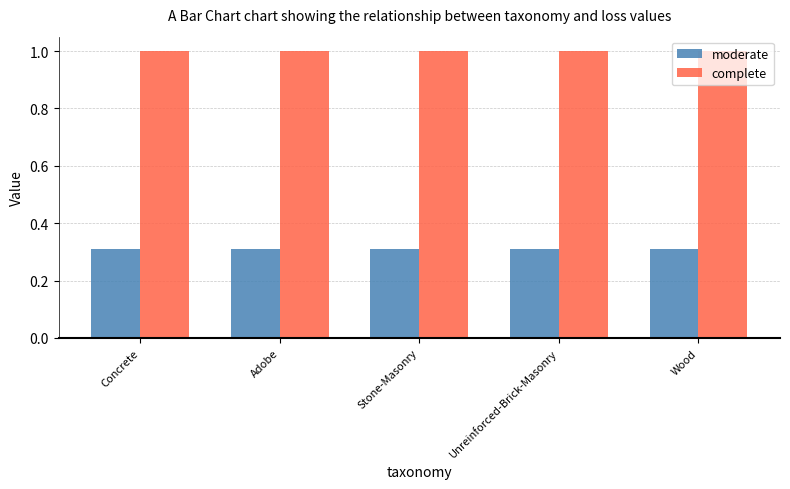

How many bars are there in each group?

2